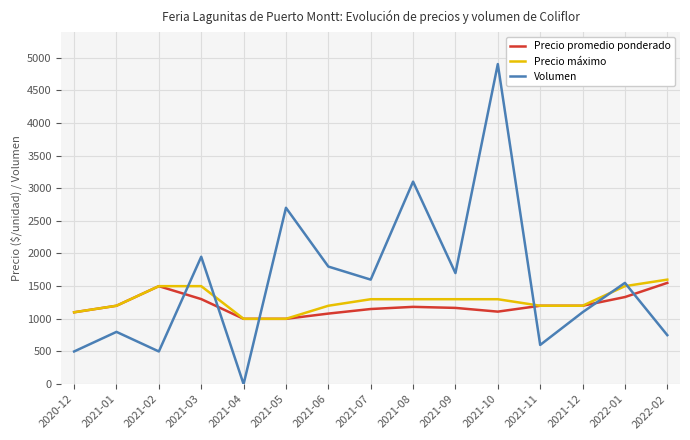

How many intersections are there between Precio promedio ponderado and Volumen?

6